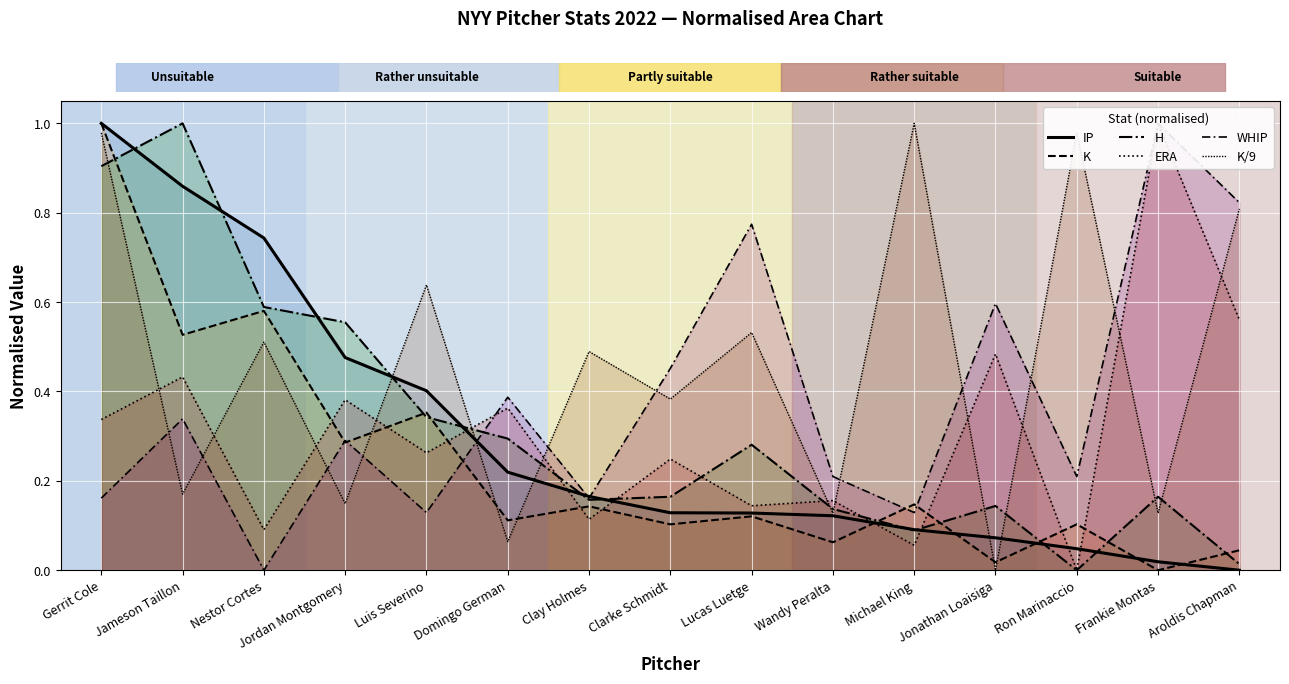

At which label is IP closest to 0?

Aroldis Chapman